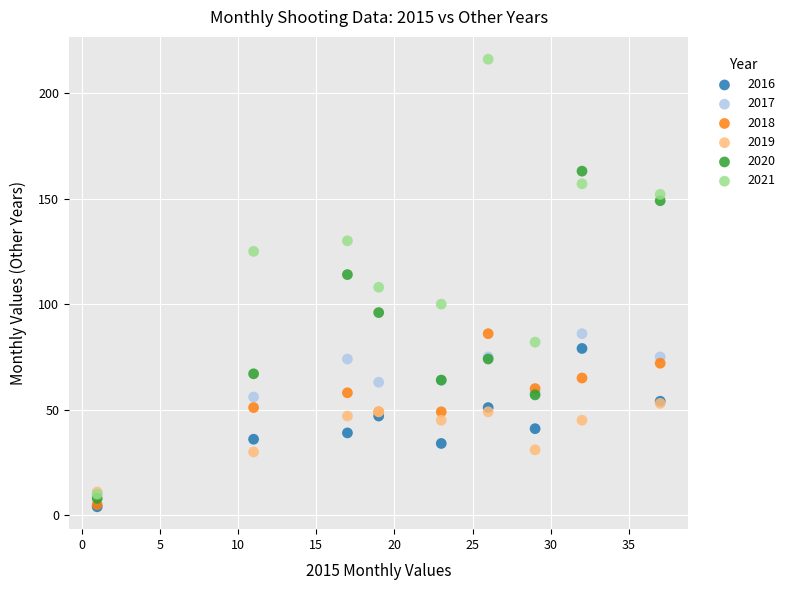

Which series has the widest spread of Y values?

2021